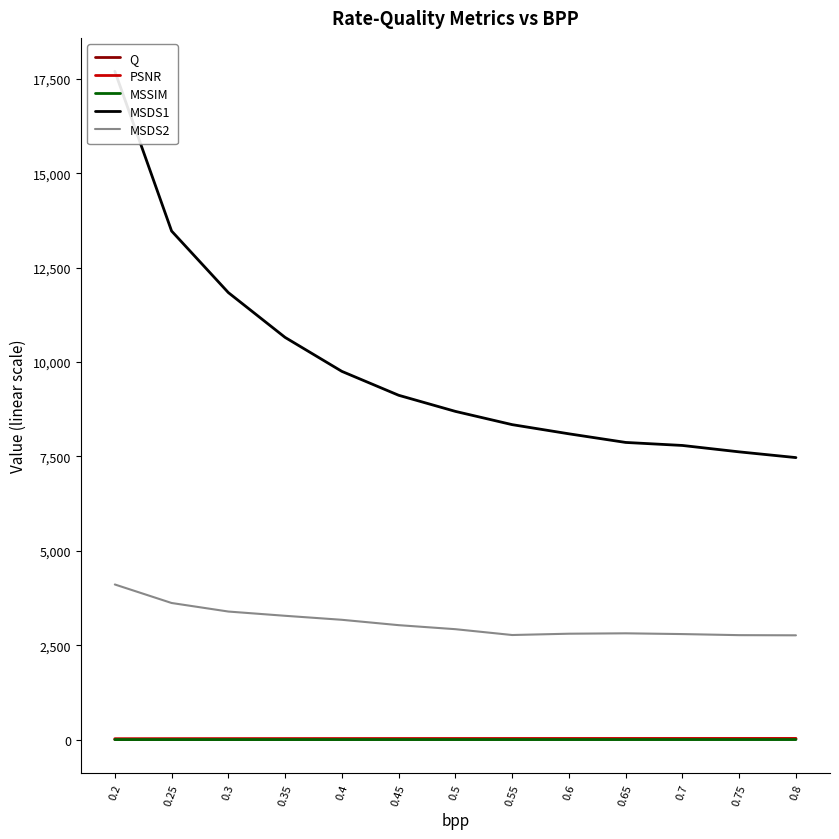

What is the difference between the MSDS2 values at 0.75 and 0.25?

851.7